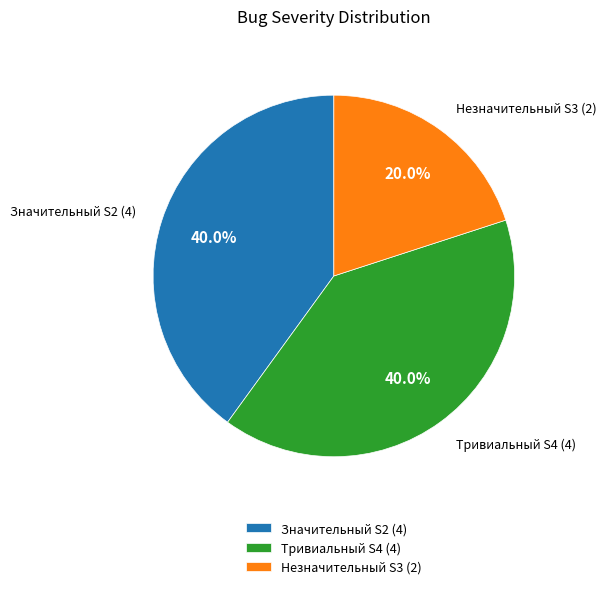

Do Значительный S2 (4) and Незначительный S3 (2) together represent more than half of the pie?

Yes